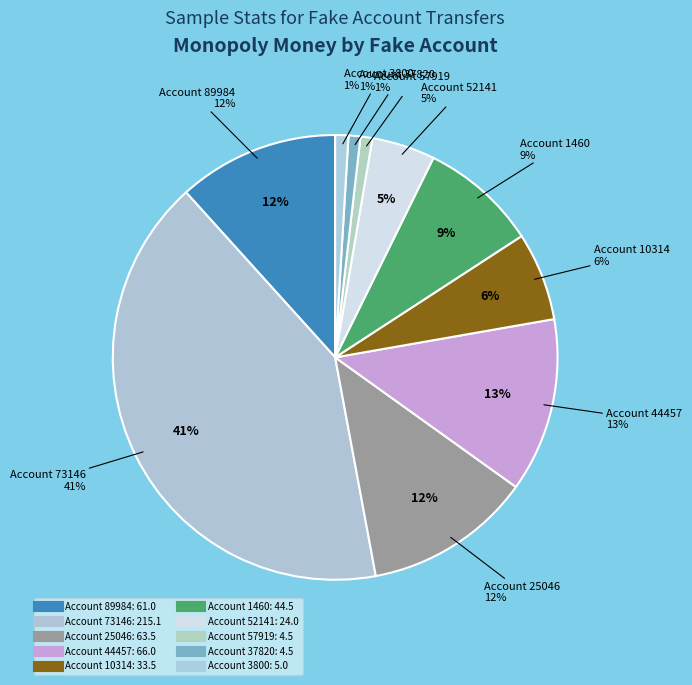

To the nearest percent, what is the difference between the largest and smallest slice percentages?

40%